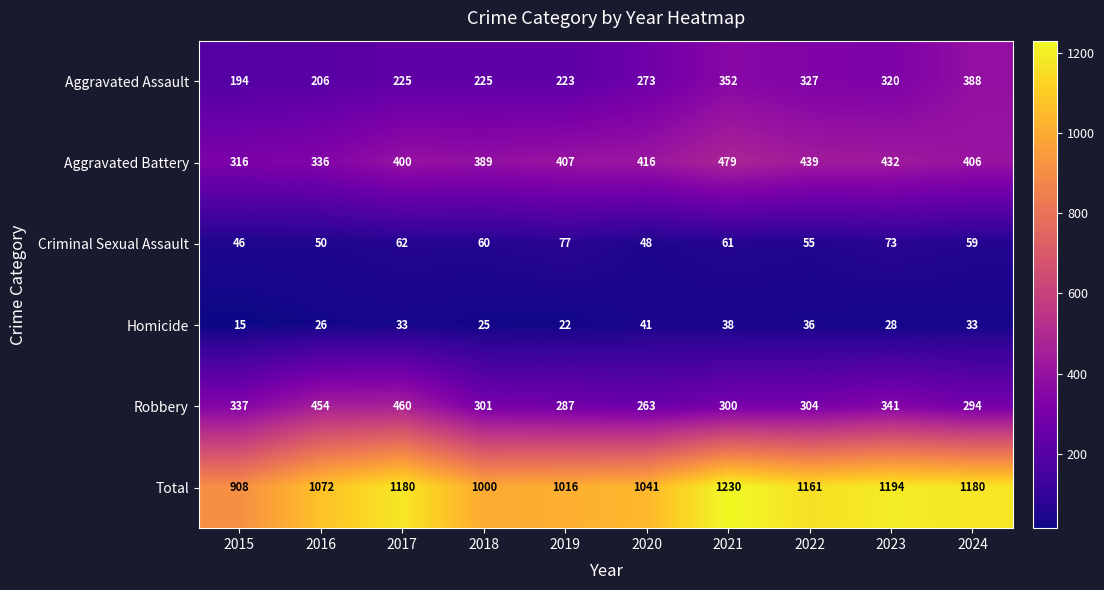

What is the average value of the Aggravated Assault series?

273